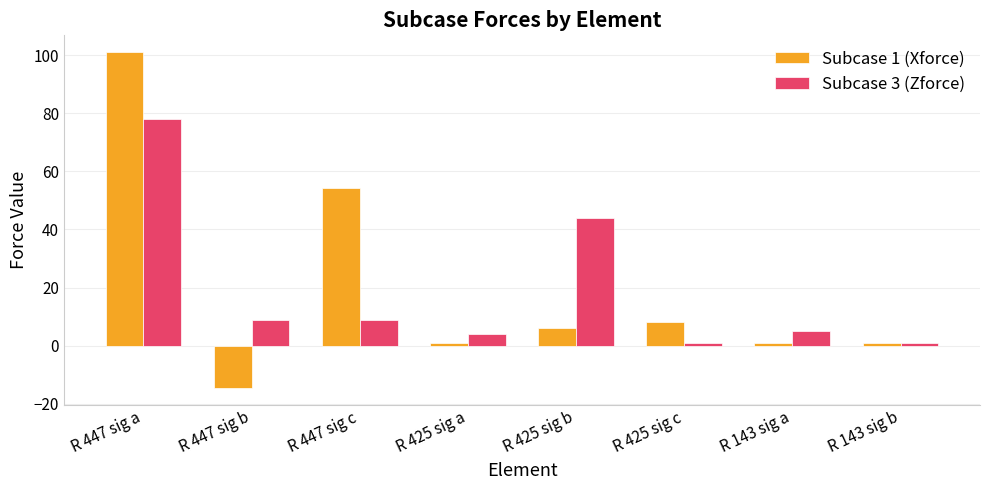

What is the minimum value for Subcase 1 (Xforce)?

-14.5